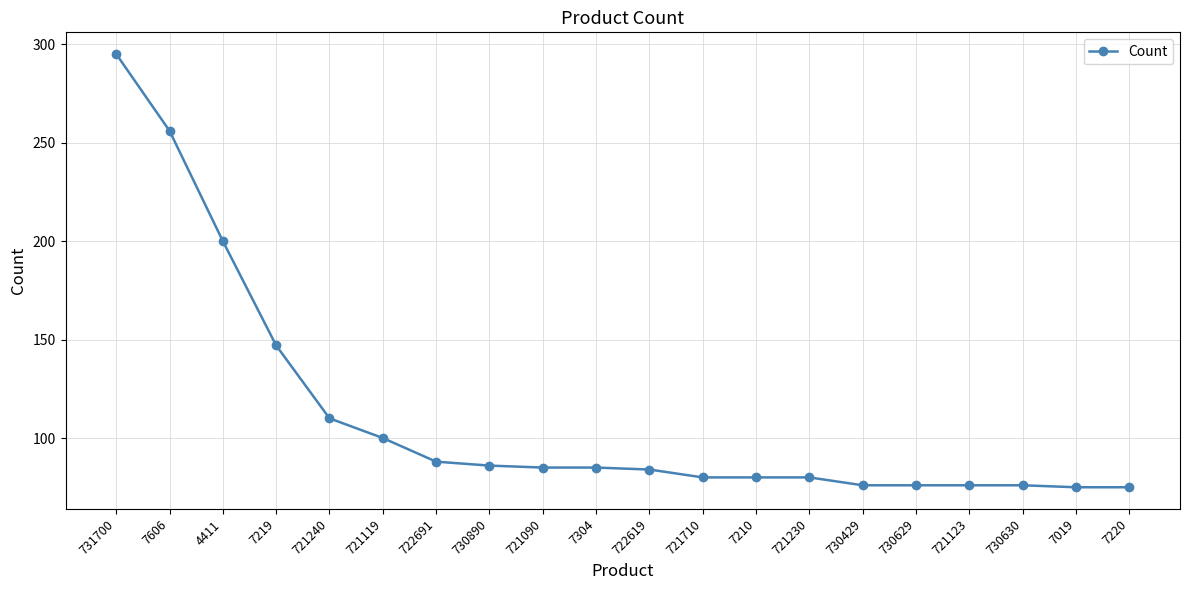

What is the difference between the maximum and second lowest values?

220